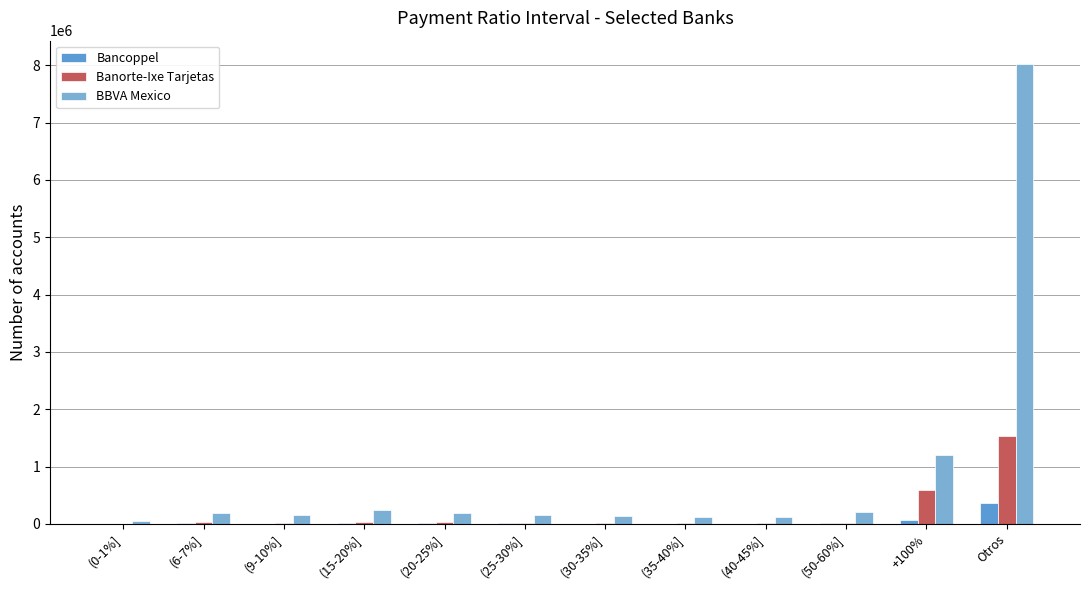

List the series in order of their overall mean, highest first.

BBVA Mexico, Banorte-Ixe Tarjetas, Bancoppel